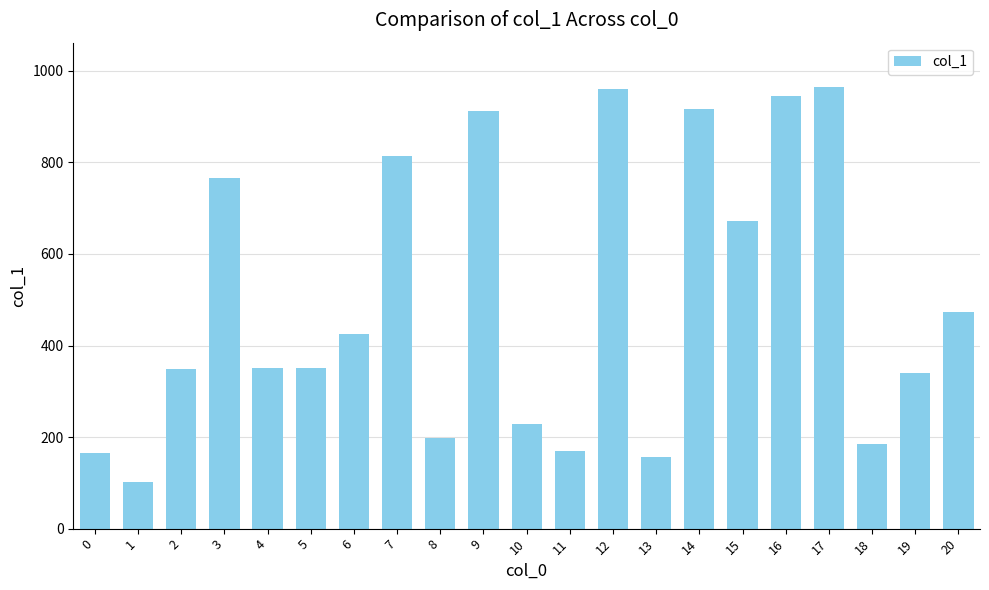

Where does the data first go above 350?

3